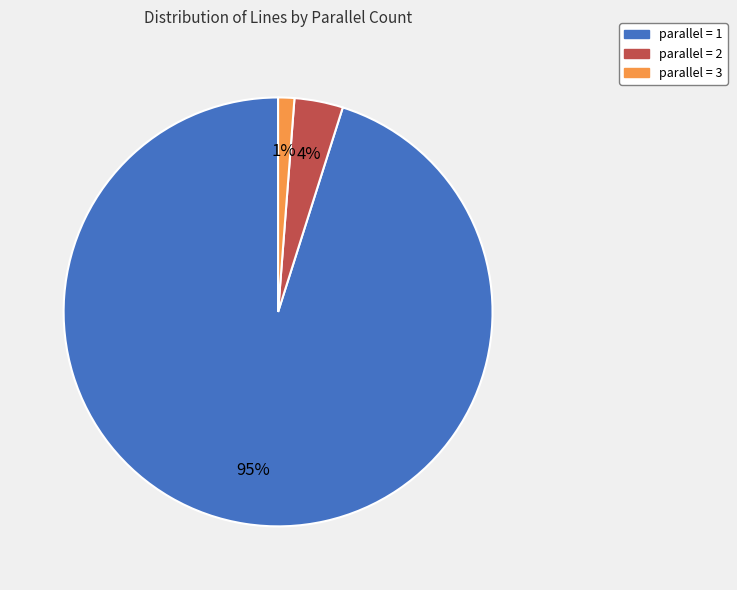

How many segments does this pie chart have?

3